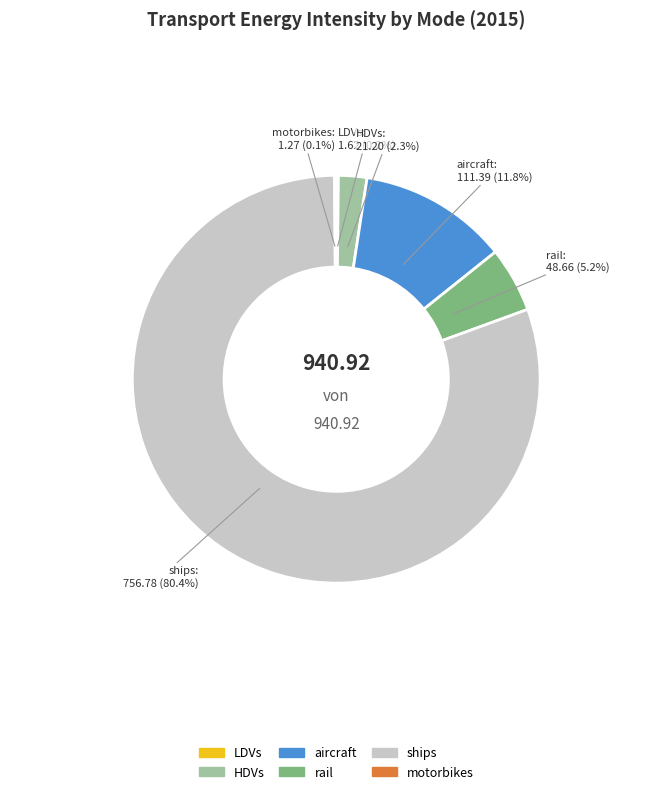

True or false: HDVs accounts for 2% of the total.

True